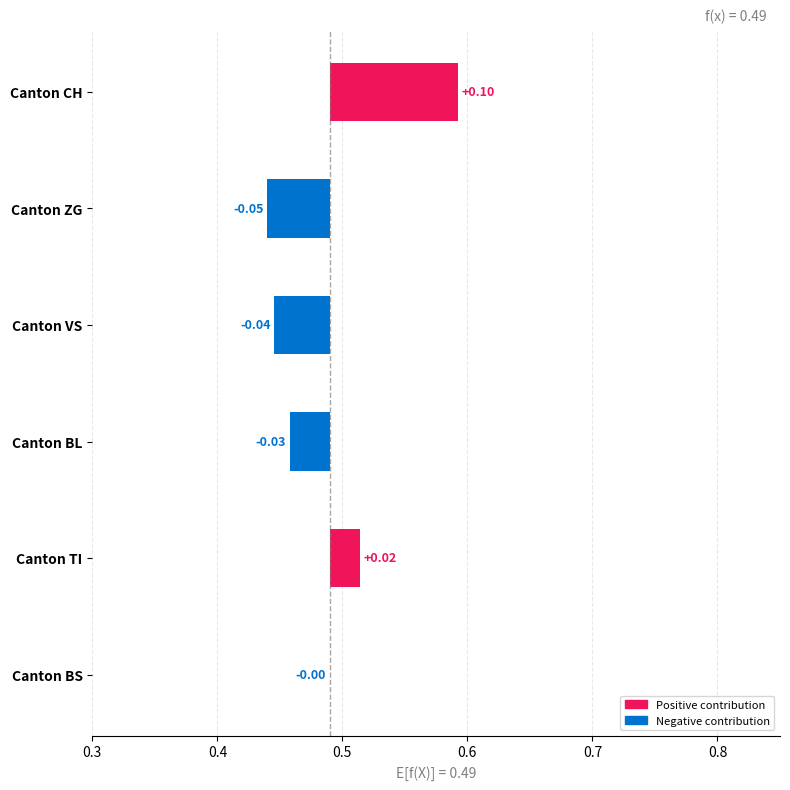

Reading left to right, list all the values displayed in this chart.

0.1	-0.0	-0.0	-0.0	0.0	0.0